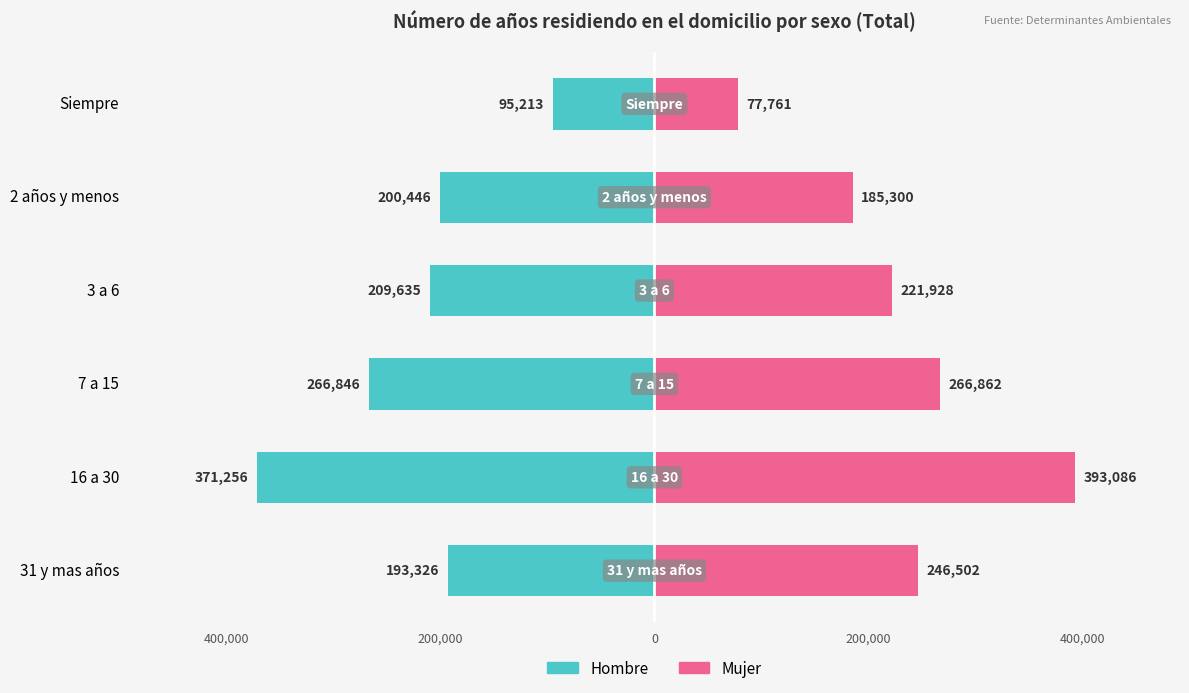

Is it true that Mujer equals 364282 at 3 a 6?

False